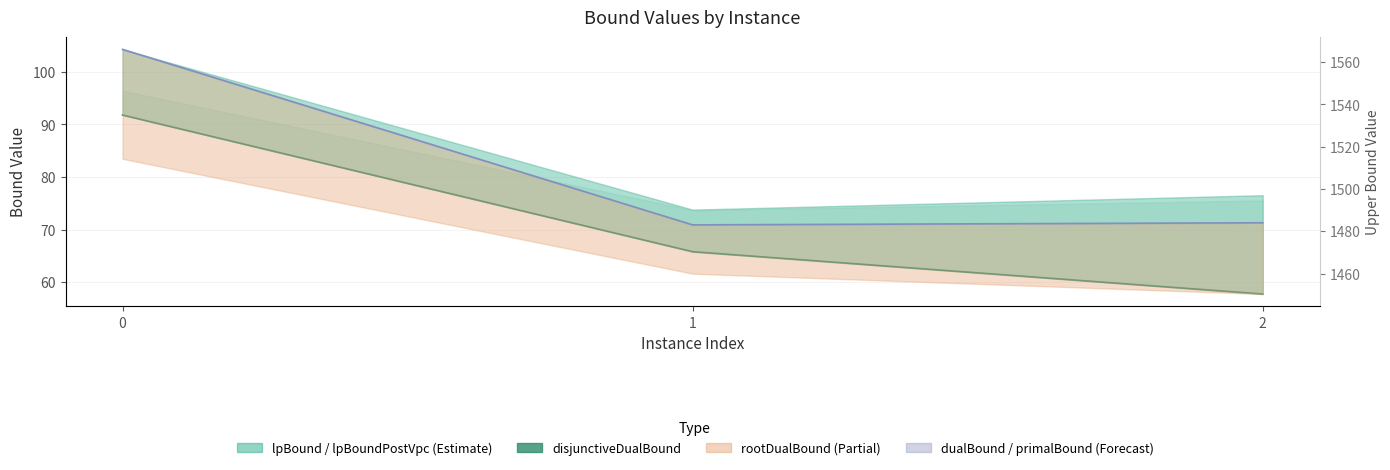

What is the difference between the highest and lowest values at 2?

1426.2